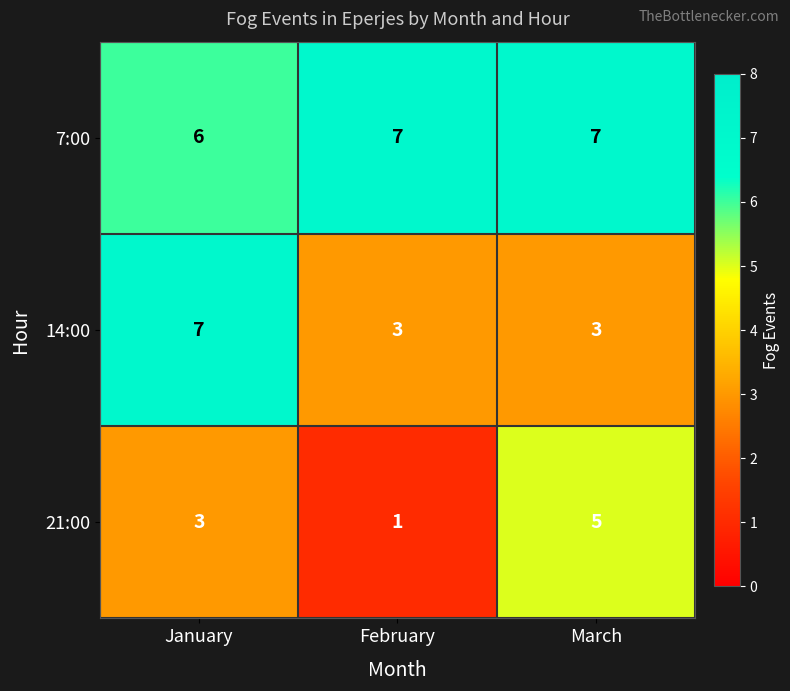

What value does the 7:00 series have at January?

6